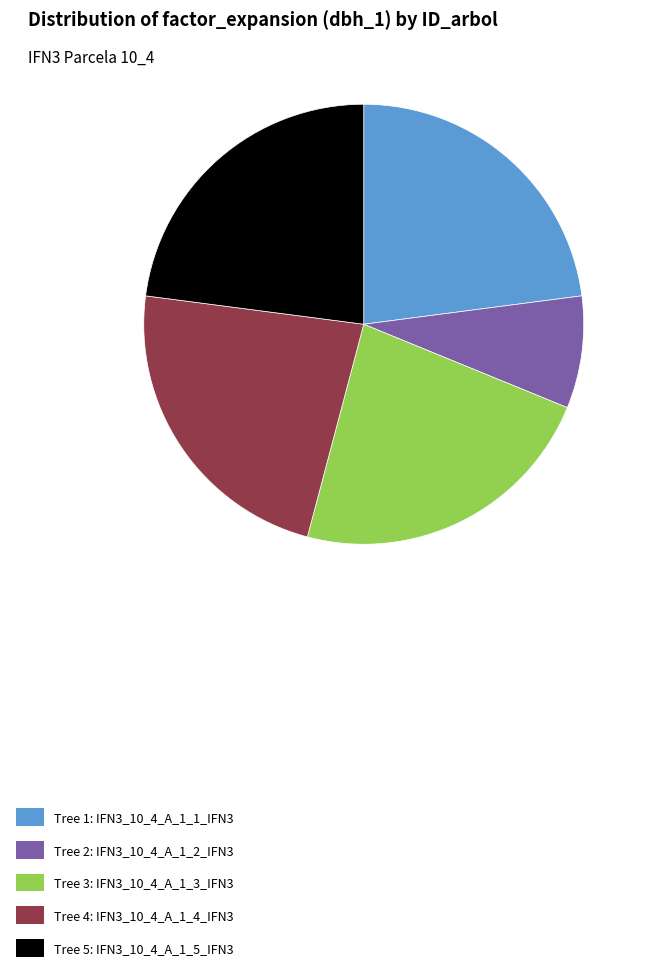

Combined, do Tree 4: IFN3_10_4_A_1_4_IFN3 and Tree 3: IFN3_10_4_A_1_3_IFN3 account for over 50%?

No